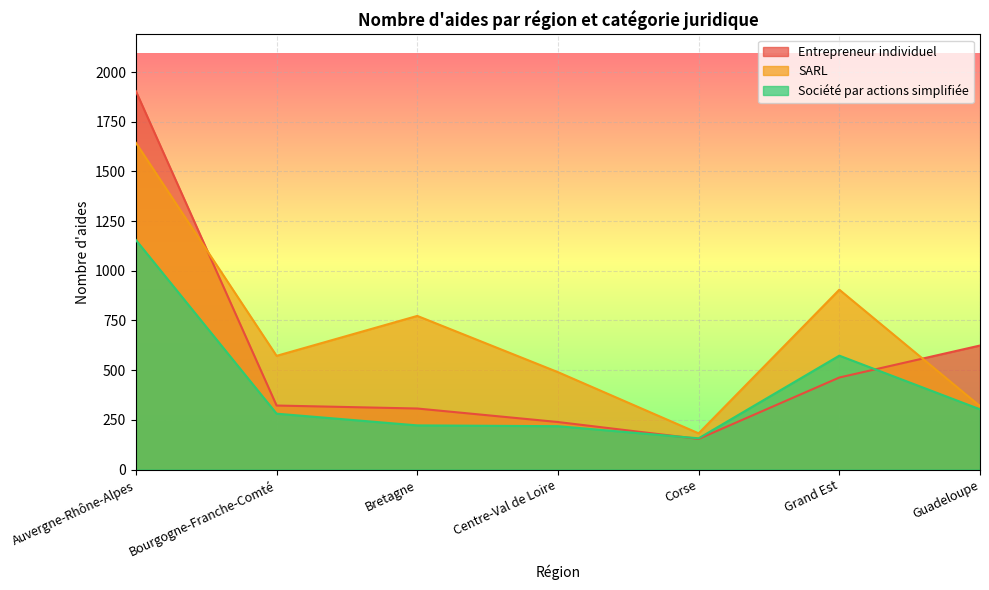

What is the label of the 1st point from the left?

Auvergne-Rhône-Alpes